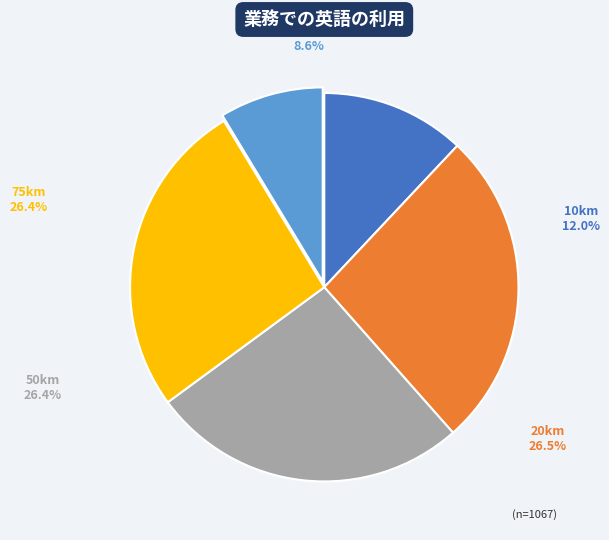

What percentage is NOT represented by 20km?

73.5%